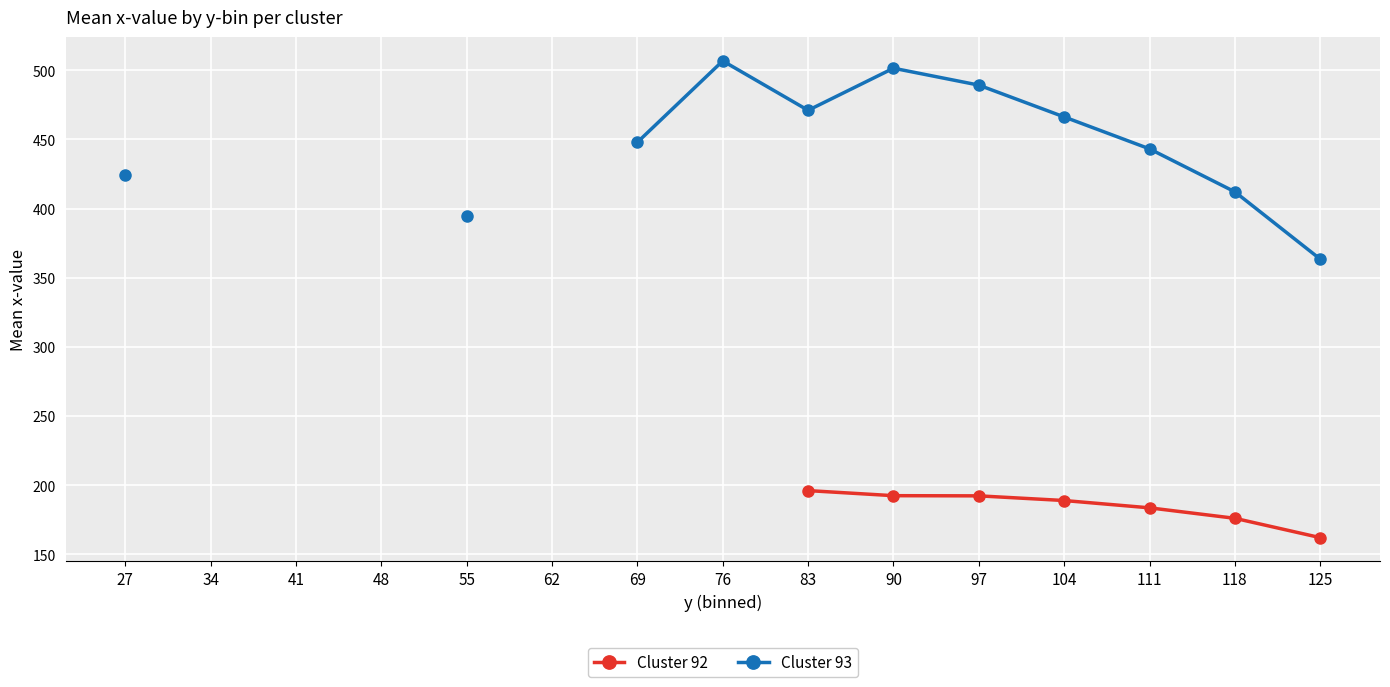

Is the value of Cluster 93 at 34 greater than the value of Cluster 92 at 41?

No